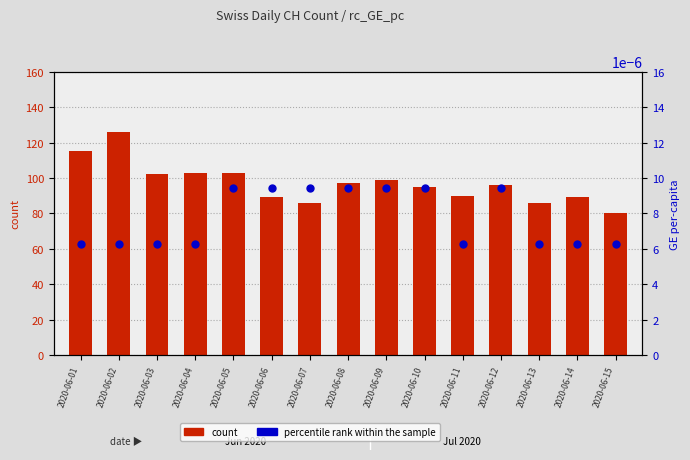

Is the value of count at 2020-06-05 greater than the value of percentile rank within the sample at 2020-06-04?

Yes